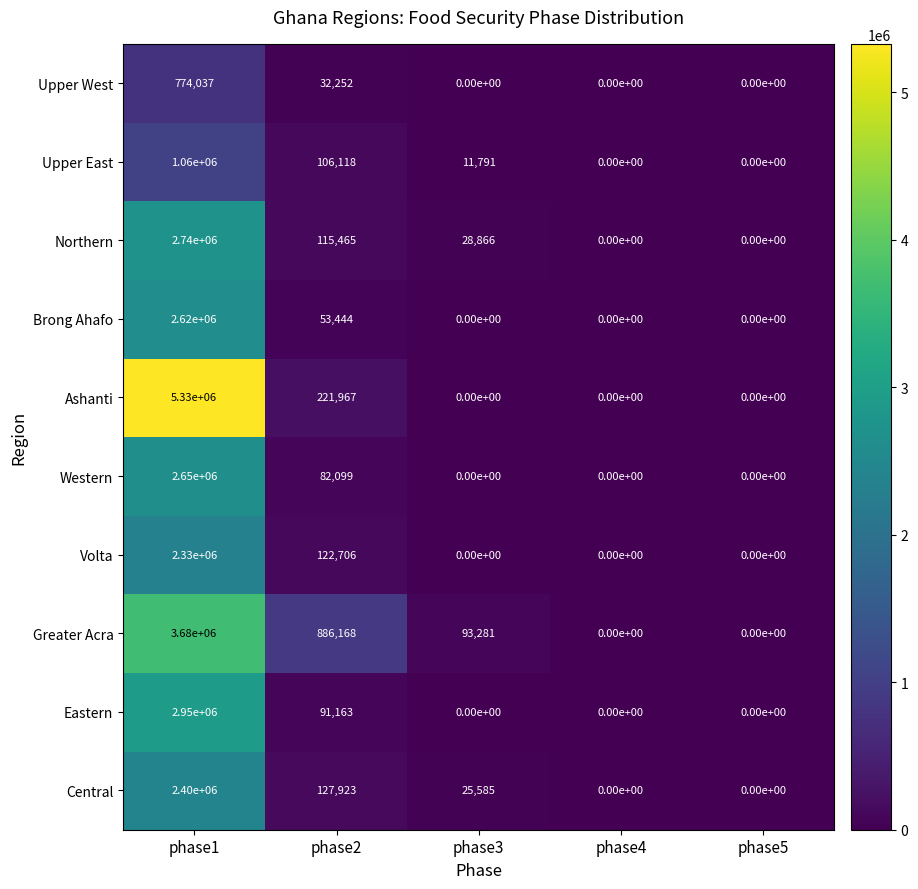

How many data points does each series have?

5